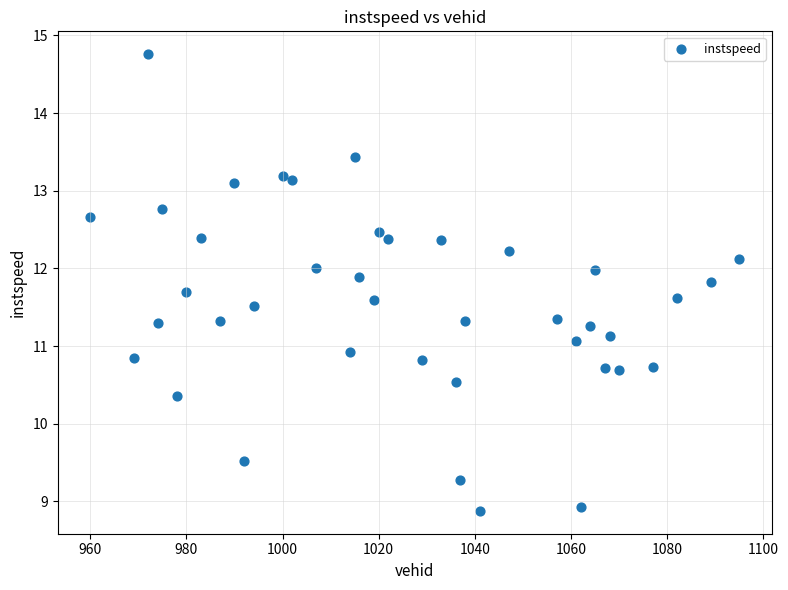

What is the range of X values (max minus min)?

135.0